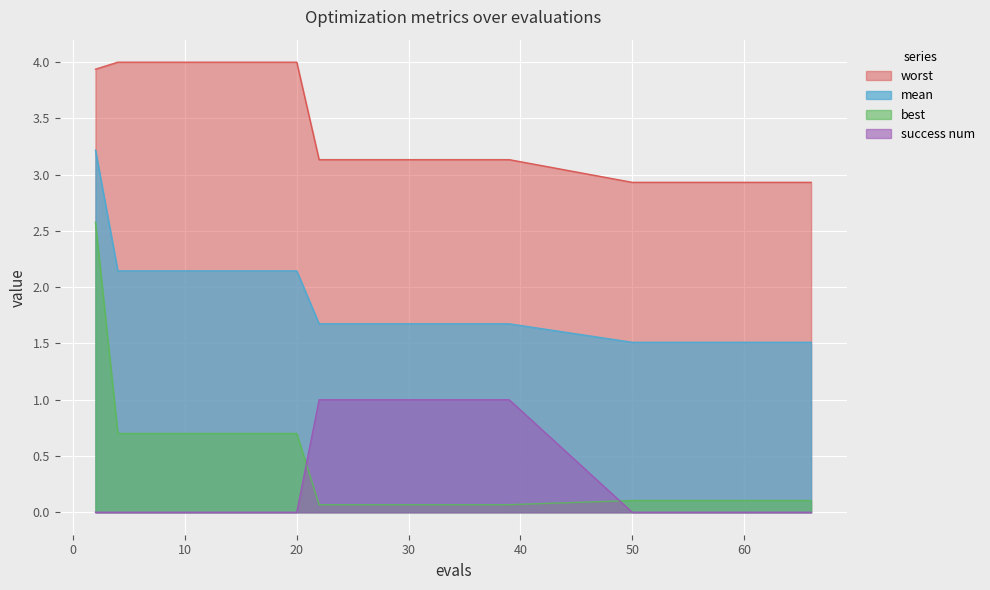

What is the total value across all series at 24?

5.9